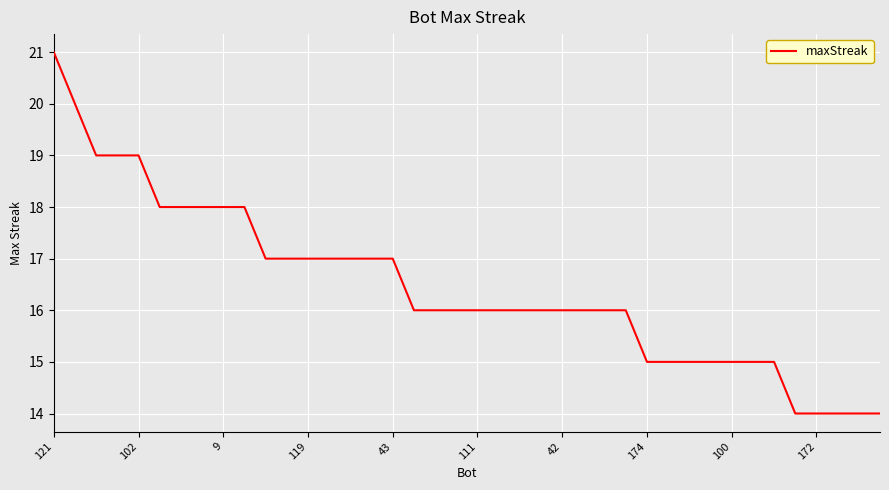

What is the greatest value displayed?

21